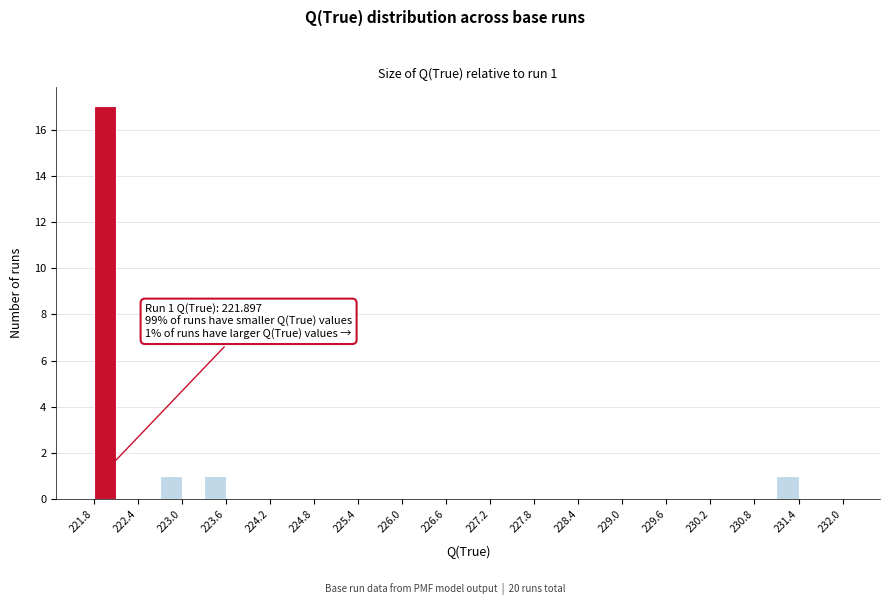

Read against the x-axis, roughly where is the centre of the tallest bar?

222.0